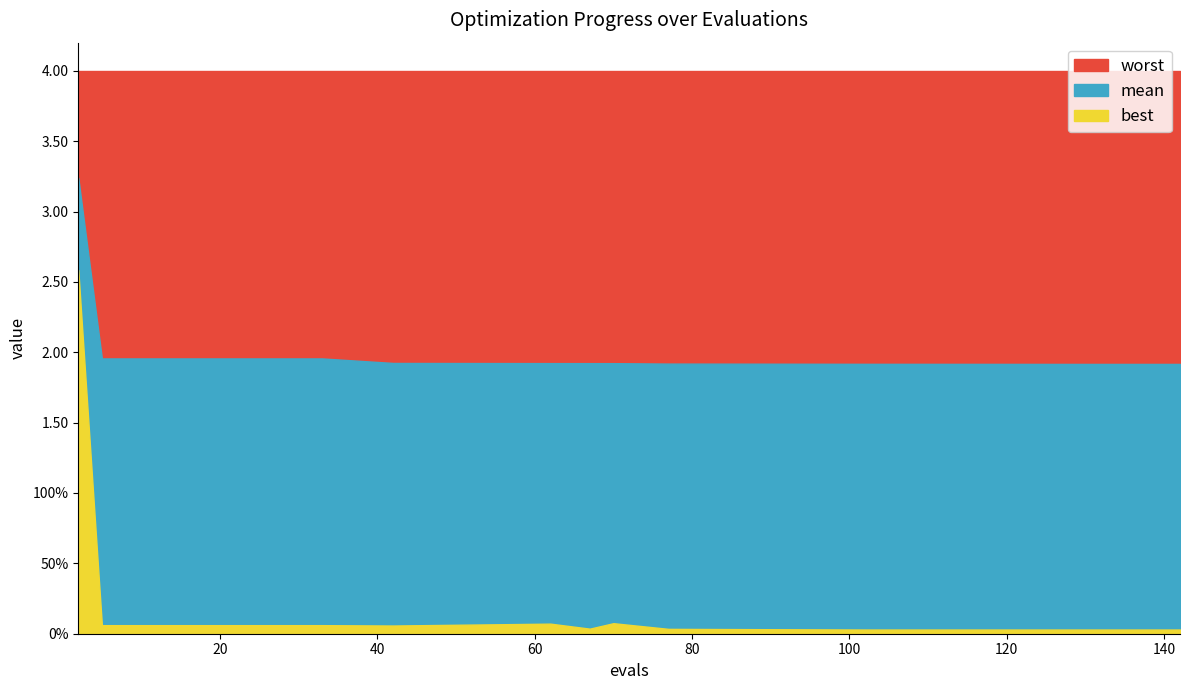

Which category has the lowest value in the mean series?

142